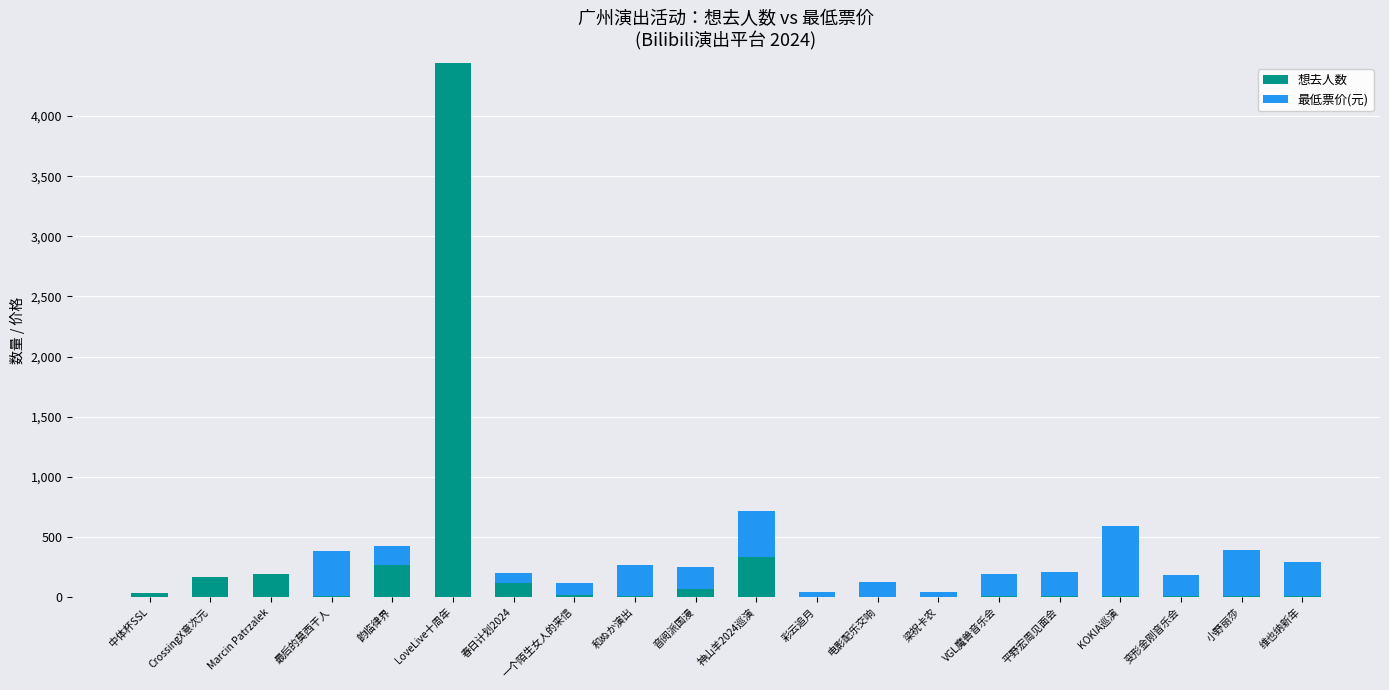

The 想去人数 series shows 337 at 神山羊2024巡演. True or false?

True